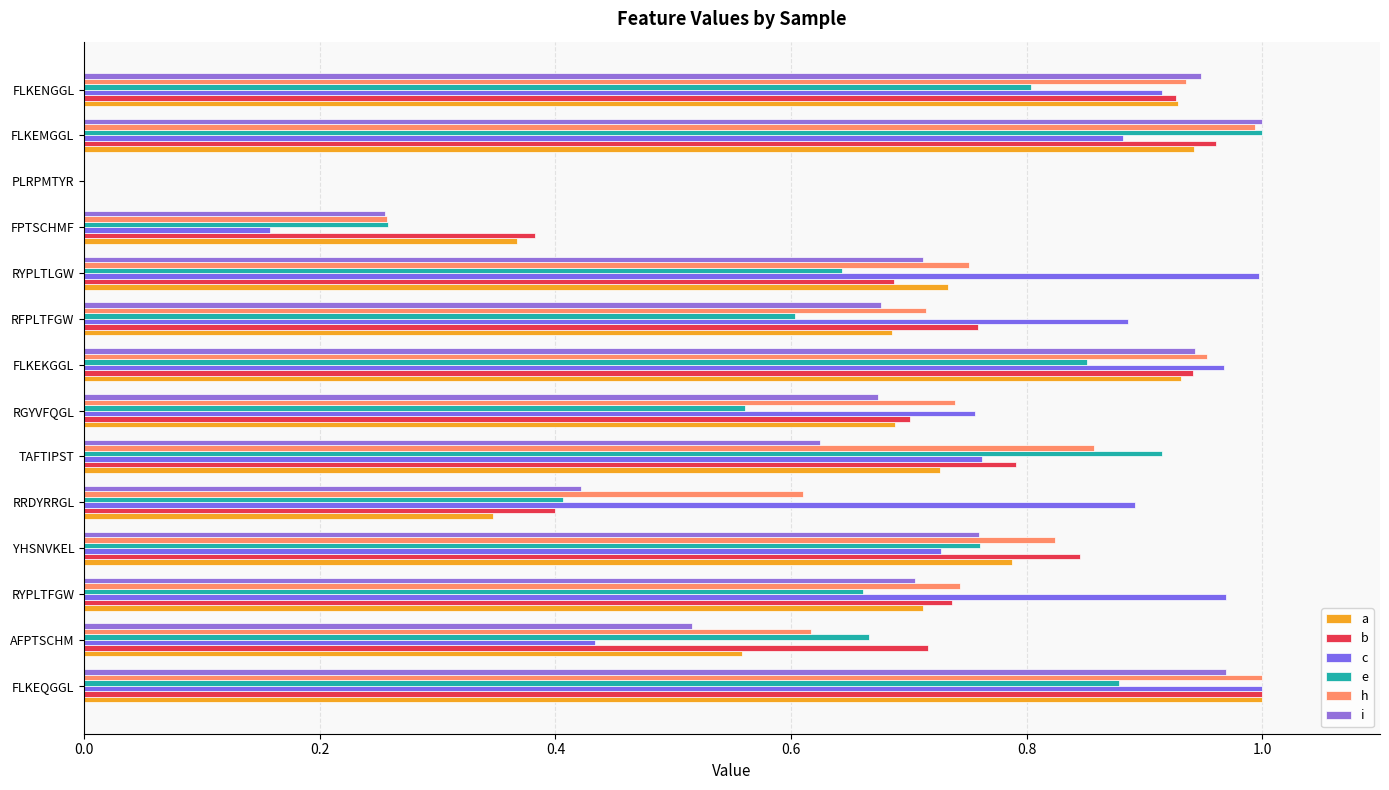

At which label is h closest to 0?

PLRPMTYR